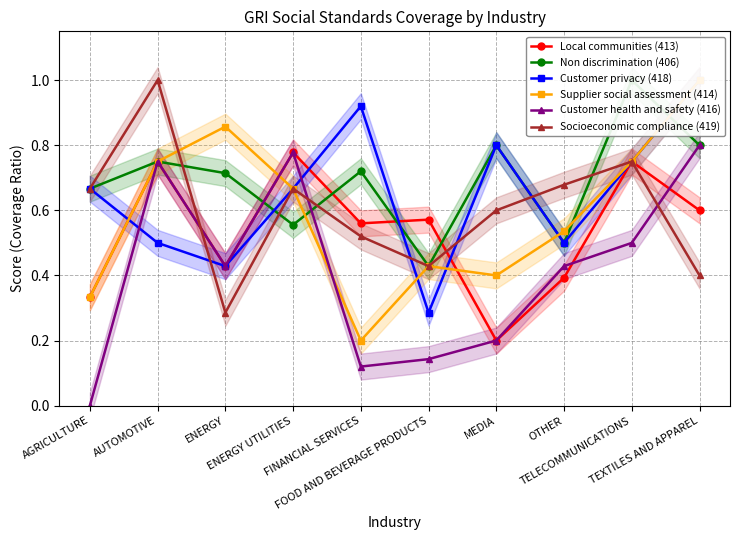

Reading left to right, what are all the values shown in this chart?

Local communities (413): AGRICULTURE=0.3	AUTOMOTIVE=0.8	ENERGY=0.4	ENERGY UTILITIES=0.8	FINANCIAL SERVICES=0.6	FOOD AND BEVERAGE PRODUCTS=0.6	MEDIA=0.2	OTHER=0.4	TELECOMMUNICATIONS=0.8	TEXTILES AND APPAREL=0.6
Non discrimination (406): AGRICULTURE=0.7	AUTOMOTIVE=0.8	ENERGY=0.7	ENERGY UTILITIES=0.6	FINANCIAL SERVICES=0.7	FOOD AND BEVERAGE PRODUCTS=0.4	MEDIA=0.8	OTHER=0.5	TELECOMMUNICATIONS=1.0	TEXTILES AND APPAREL=0.8
Customer privacy (418): AGRICULTURE=0.7	AUTOMOTIVE=0.5	ENERGY=0.4	ENERGY UTILITIES=0.7	FINANCIAL SERVICES=0.9	FOOD AND BEVERAGE PRODUCTS=0.3	MEDIA=0.8	OTHER=0.5	TELECOMMUNICATIONS=0.8	TEXTILES AND APPAREL=1.0
Supplier social assessment (414): AGRICULTURE=0.3	AUTOMOTIVE=0.8	ENERGY=0.9	ENERGY UTILITIES=0.7	FINANCIAL SERVICES=0.2	FOOD AND BEVERAGE PRODUCTS=0.4	MEDIA=0.4	OTHER=0.5	TELECOMMUNICATIONS=0.8	TEXTILES AND APPAREL=1.0
Customer health and safety (416): AGRICULTURE=0.0	AUTOMOTIVE=0.8	ENERGY=0.4	ENERGY UTILITIES=0.8	FINANCIAL SERVICES=0.1	FOOD AND BEVERAGE PRODUCTS=0.1	MEDIA=0.2	OTHER=0.4	TELECOMMUNICATIONS=0.5	TEXTILES AND APPAREL=0.8
Socioeconomic compliance (419): AGRICULTURE=0.7	AUTOMOTIVE=1.0	ENERGY=0.3	ENERGY UTILITIES=0.7	FINANCIAL SERVICES=0.5	FOOD AND BEVERAGE PRODUCTS=0.4	MEDIA=0.6	OTHER=0.7	TELECOMMUNICATIONS=0.8	TEXTILES AND APPAREL=0.4